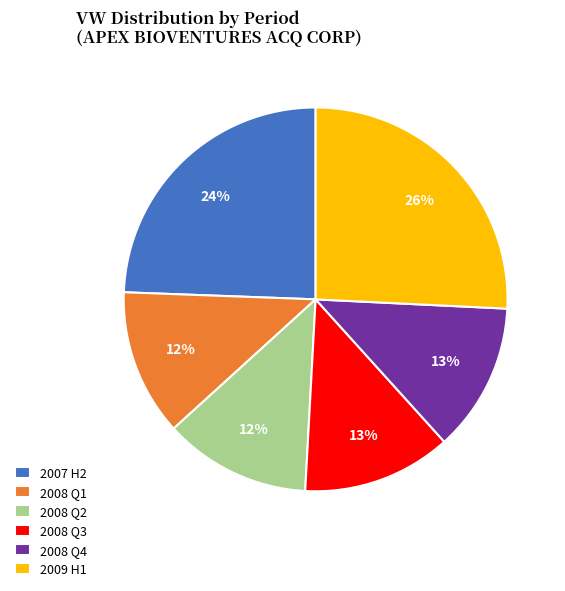

What percentage is the 2008 Q2 slice, to the nearest percent?

12%